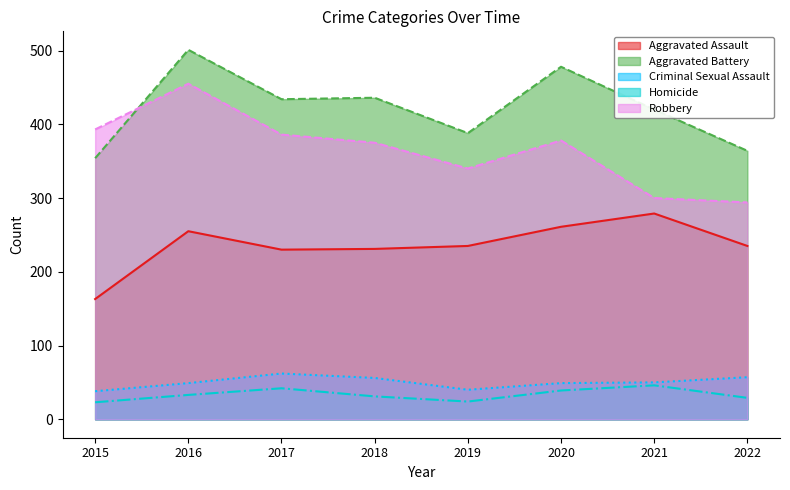

True or false: Criminal Sexual Assault has a value of 40 at 2019.

True